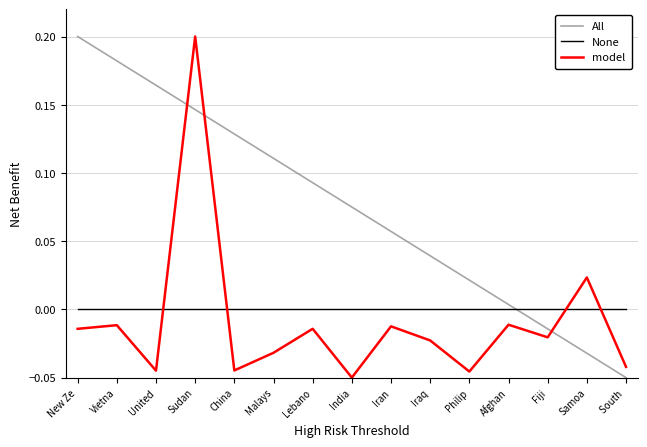

What are all the series names shown in the legend?

All, None, model